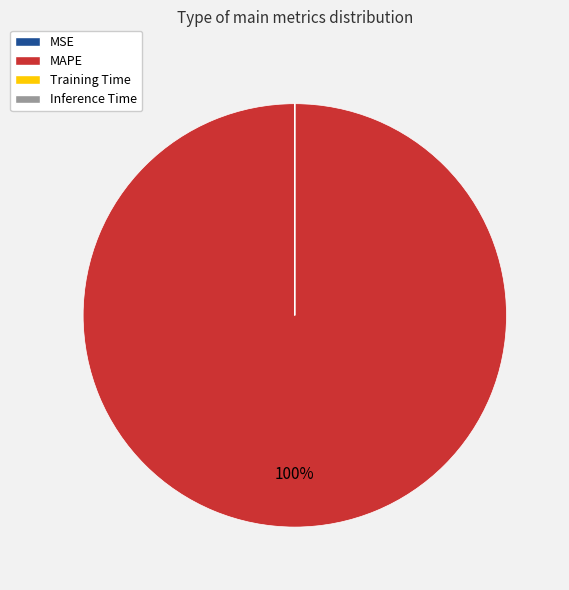

What is the majority slice?

MAPE